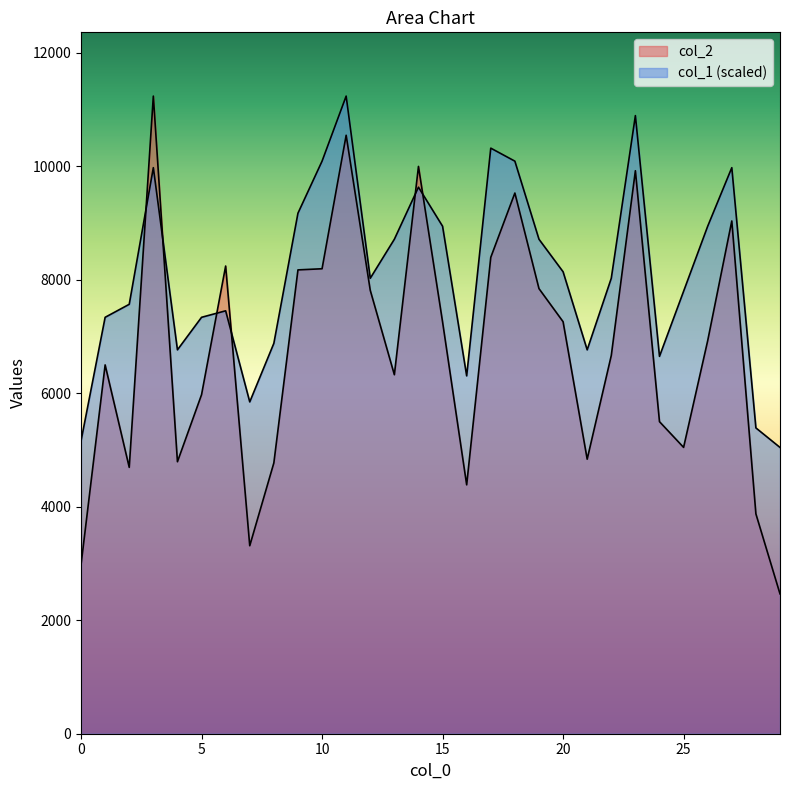

How many series are shown in this chart?

2